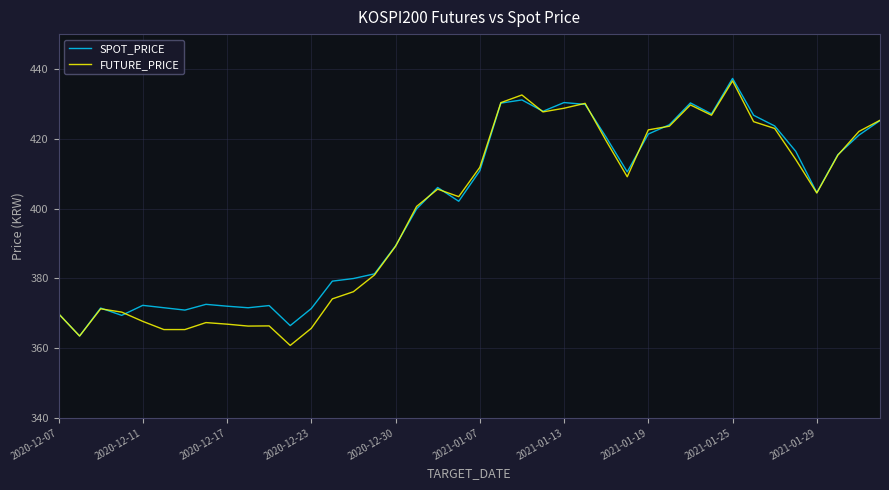

What is the minimum value shown in the chart?

360.8